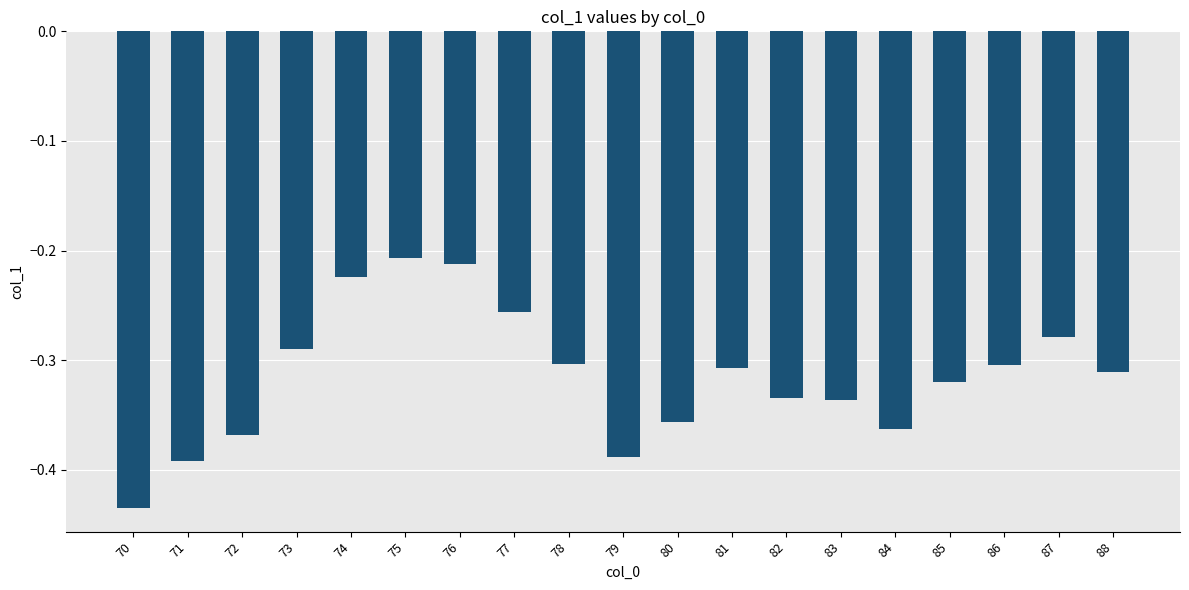

What is the sum of the values at 82 and 73?

-0.6